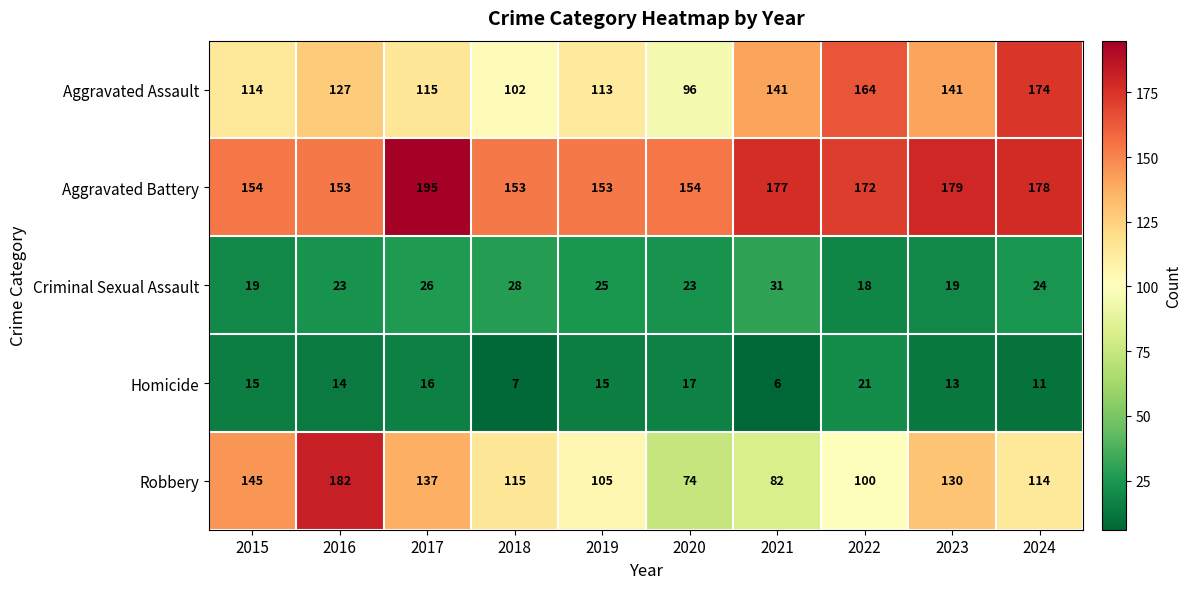

What is the difference between the maximum and minimum values in the Homicide series?

15